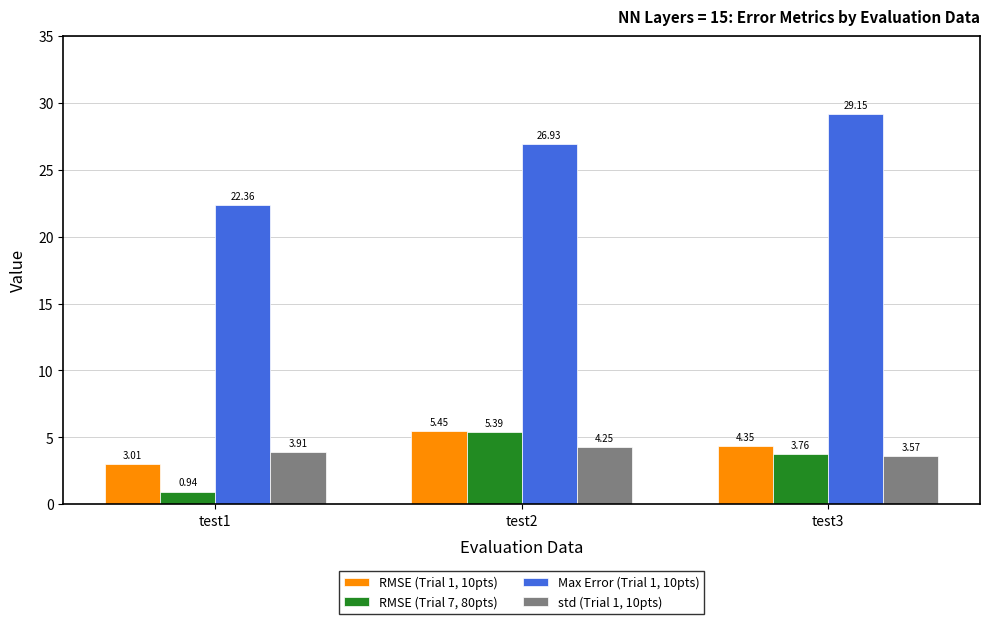

What is the average value of the RMSE (Trial 7, 80pts) series?

3.4